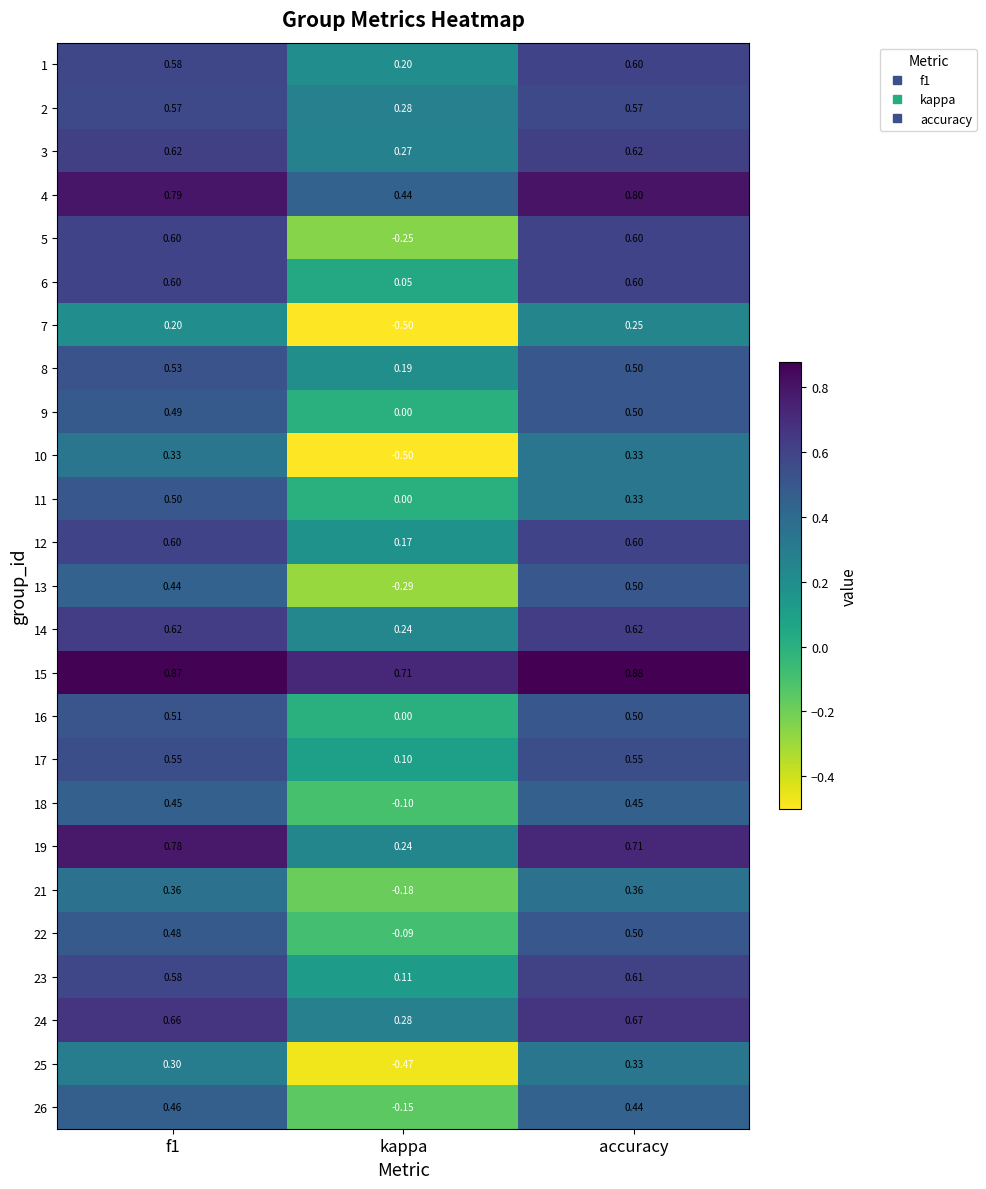

Which label corresponds to the largest value in the chart?

accuracy